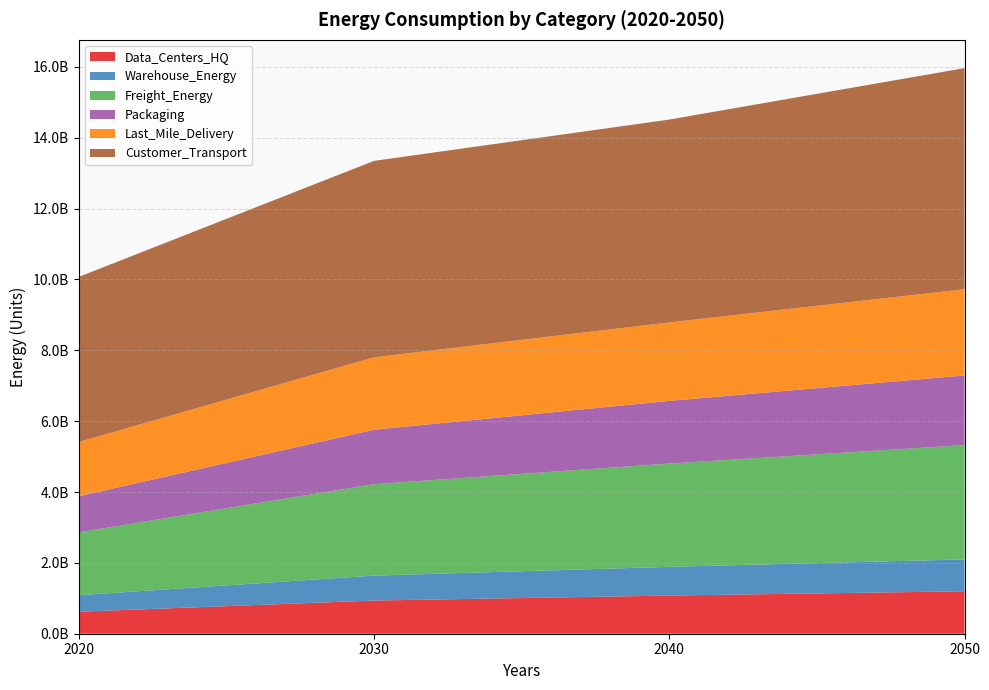

Reading right to left, extract all data points from this chart.

Data_Centers_HQ: 2050=1197474684.2	2040=1077634664.1	2030=936230144.2	2020=620795358.8
Warehouse_Energy: 2050=900490068.3	2040=810371463.5	2030=704036550.9	2020=466832462.1
Freight_Energy: 2050=3226277320.8	2040=2914601719.3	2030=2580643566.5	2020=1774161474.2
Packaging: 2050=1966742010.4	2040=1769915801.7	2030=1537671885.9	2020=1019599268.5
Last_Mile_Delivery: 2050=2432994950.7	2040=2214292345.3	2030=2044476315.8	2020=1530079788.1
Customer_Transport: 2050=6240744704.7	2040=5725672915.9	2030=5543208753.1	2020=4660445338.2